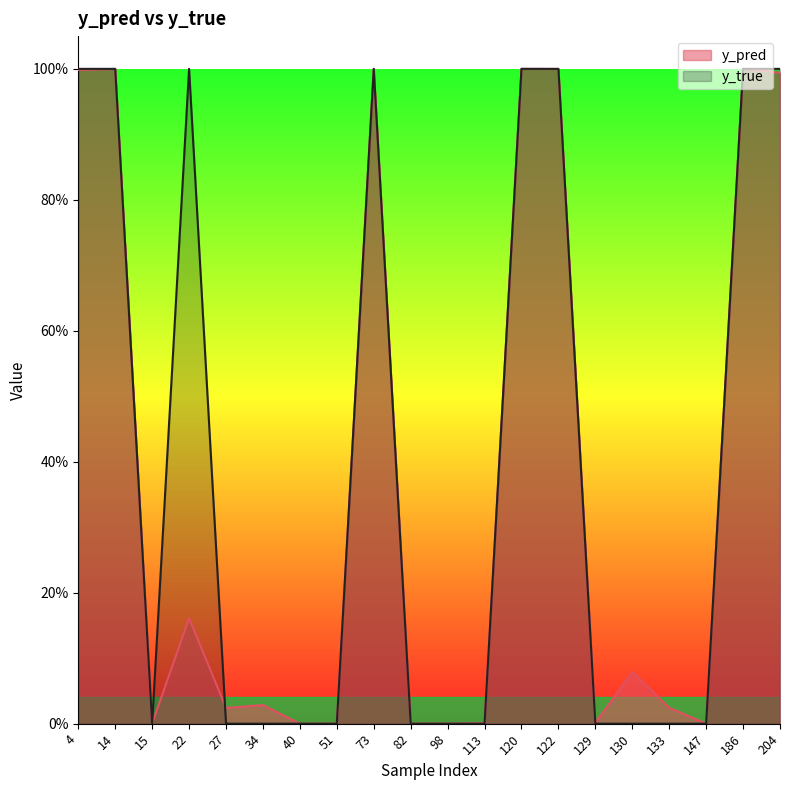

List the labels in order of y_true value, smallest first.

15, 27, 34, 40, 51, 82, 98, 113, 129, 130, 133, 147, 4, 14, 22, 73, 120, 122, 186, 204